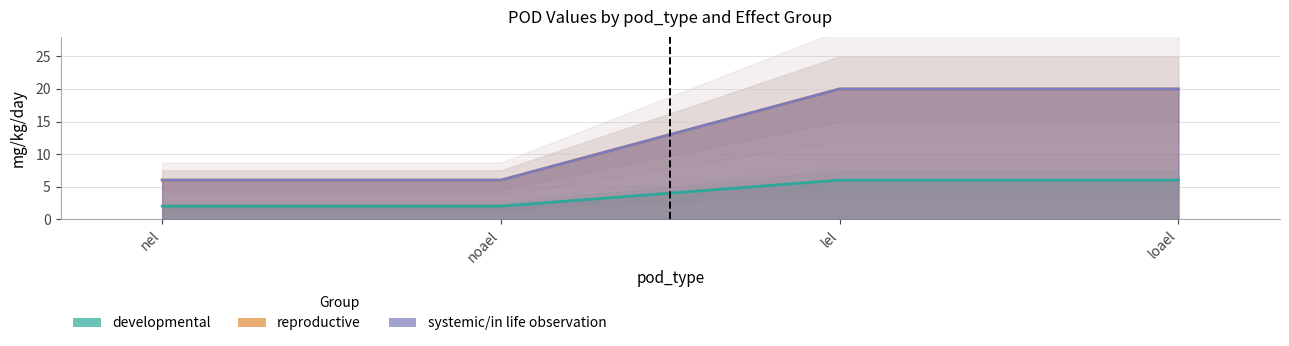

At noael, list the series in order from smallest to largest.

developmental, reproductive, systemic/in life observation